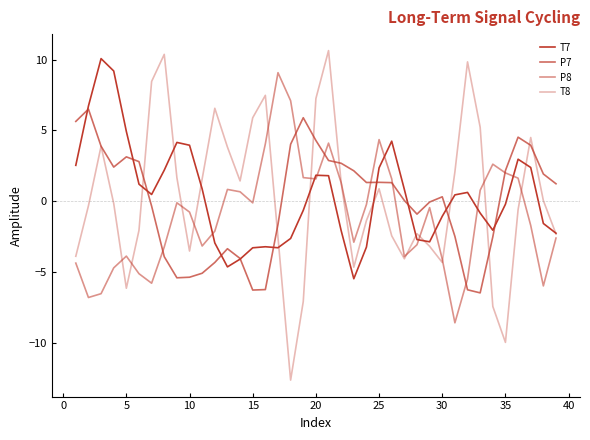

What is the difference between the maximum and second lowest values in the P7 series?

12.8